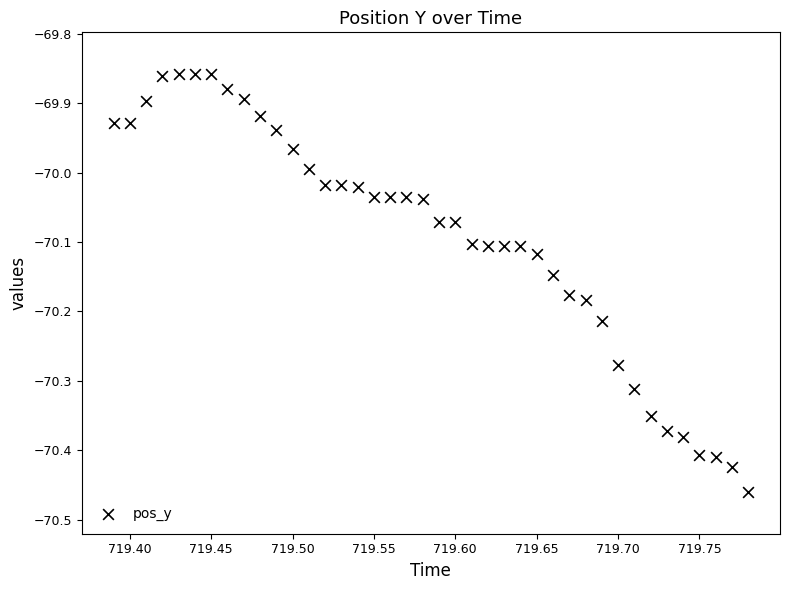

What is the range of Y values (max minus min)?

0.6